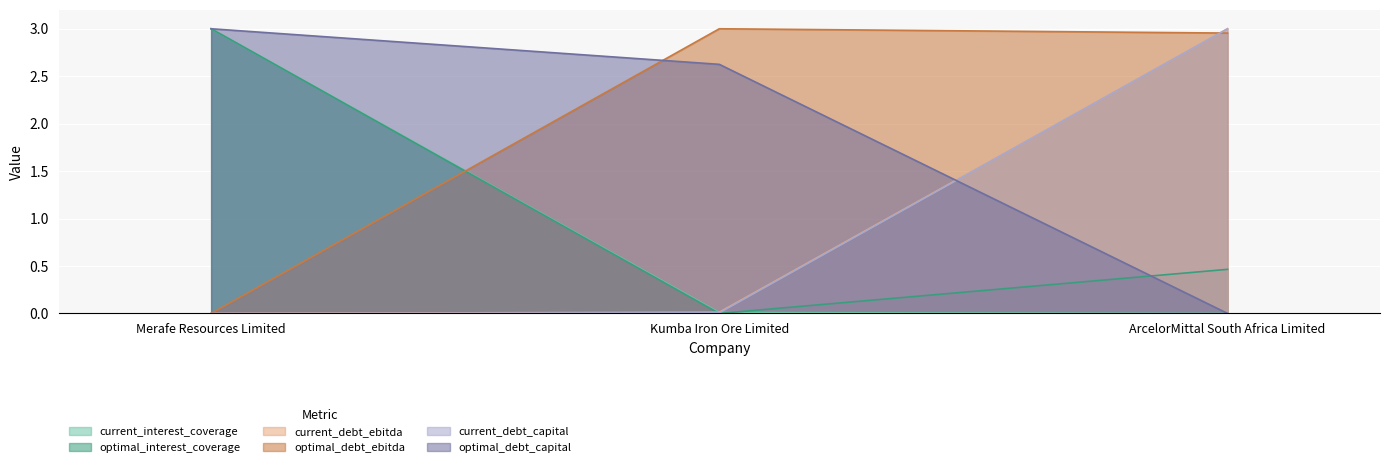

List the labels in order of current_interest_coverage value, largest first.

Merafe Resources Limited, Kumba Iron Ore Limited, ArcelorMittal South Africa Limited